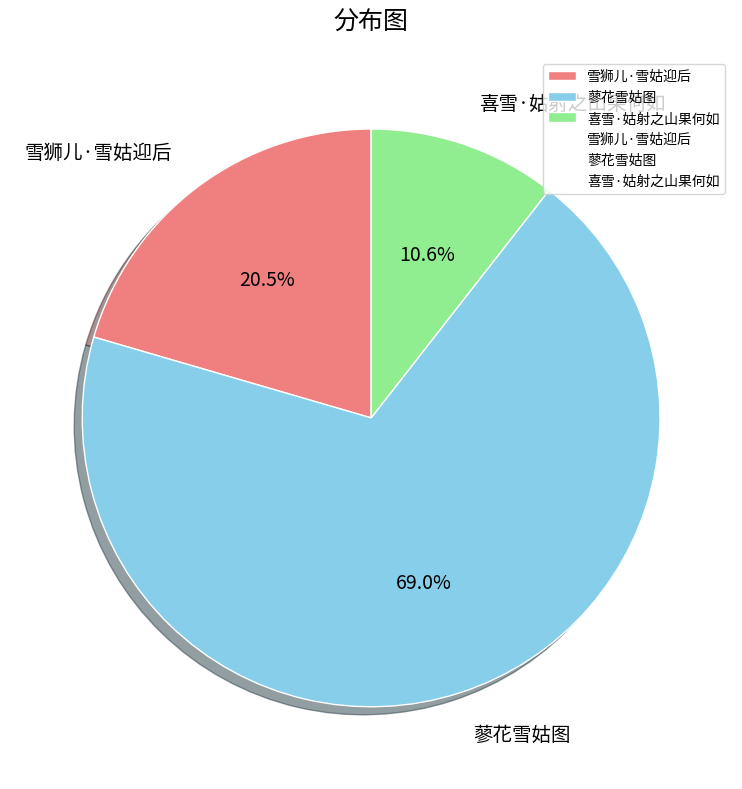

What is the ratio of the value at 雪狮儿·雪姑迎后 to the value at 喜雪·姑射之山果何如?

1.9